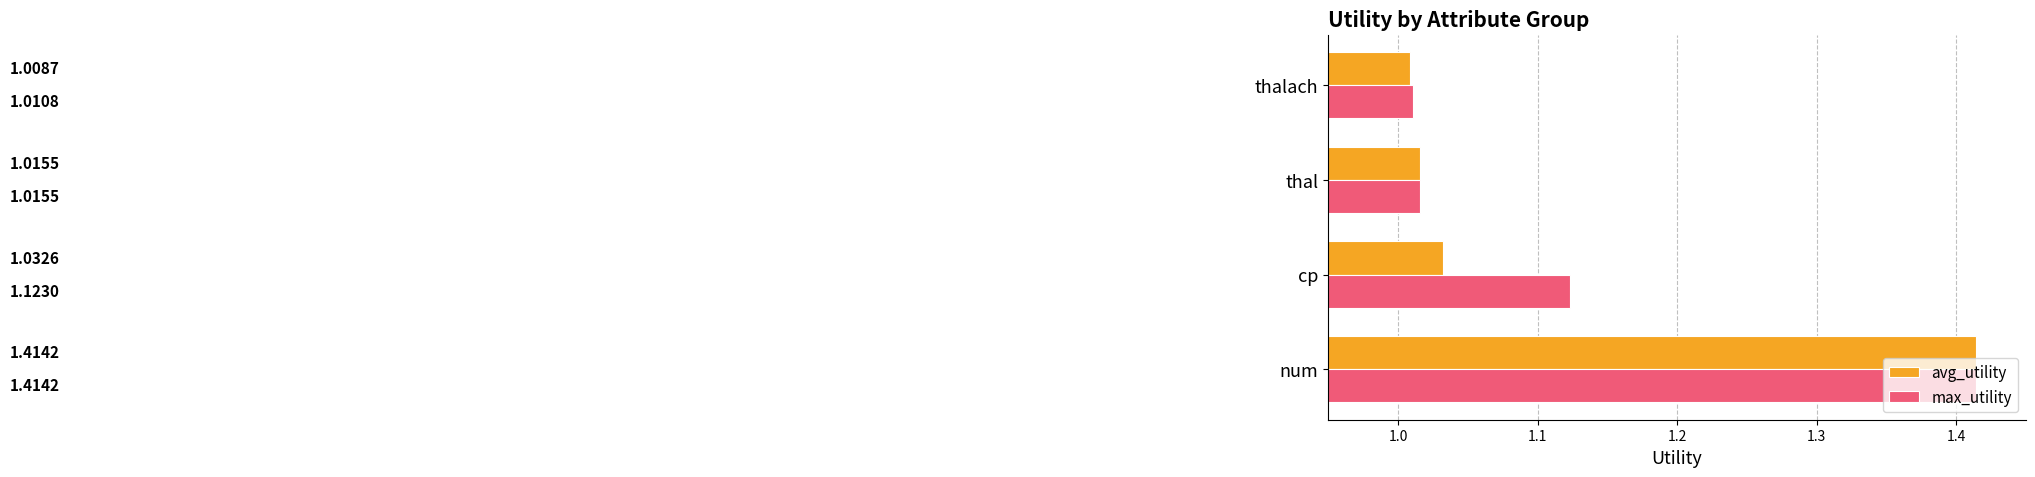

Rank the categories by max_utility value from lowest to highest.

thalach, thal, cp, num